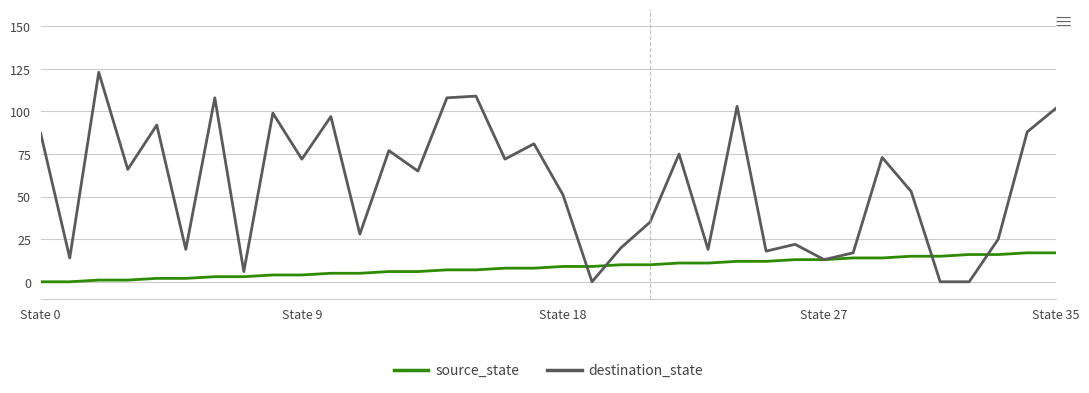

Reading left to right, transcribe all the data shown in this chart.

source_state: 0	0	1	1	2	2	3	3	4	4	5	5	6	6	7	7	8	8	9	9	10	10	11	11	12	12	13	13	14	14	15	15	16	16	17	17
destination_state: 87	14	123	66	92	19	108	6	99	72	97	28	77	65	108	109	72	81	51	0	20	35	75	19	103	18	22	13	17	73	53	0	0	25	88	102